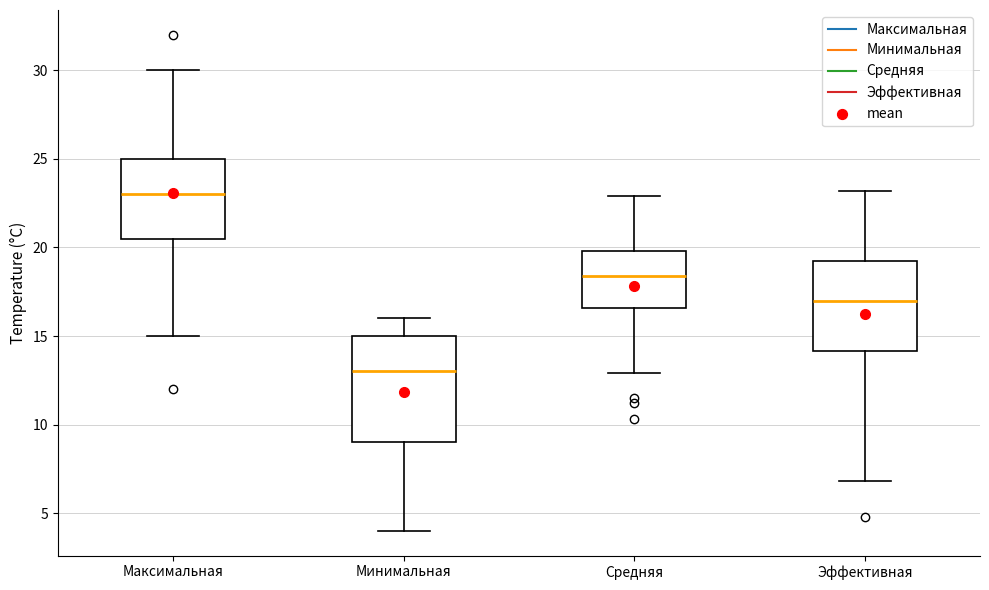

Comparing the boxes themselves (not the whiskers), which one is the tallest?

Минимальная